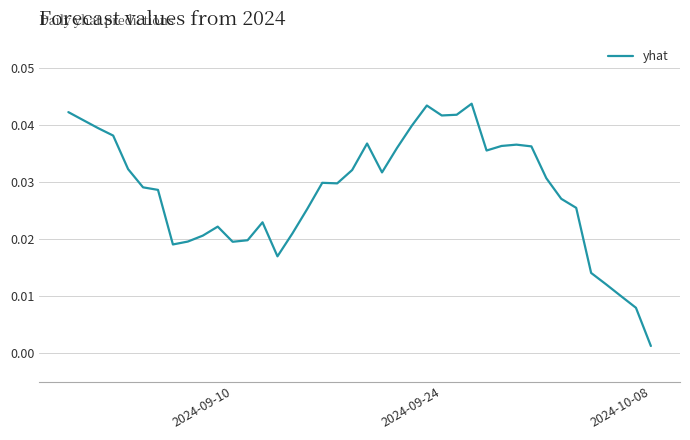

What is the sum of all values?

1.1